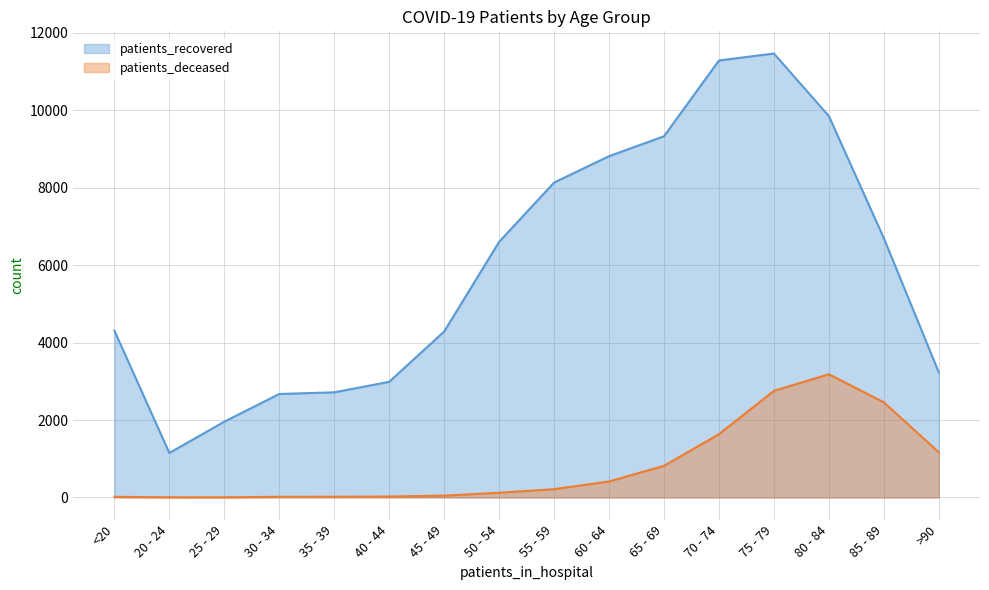

True or false: patients_recovered and patients_deceased intersect in this chart.

False